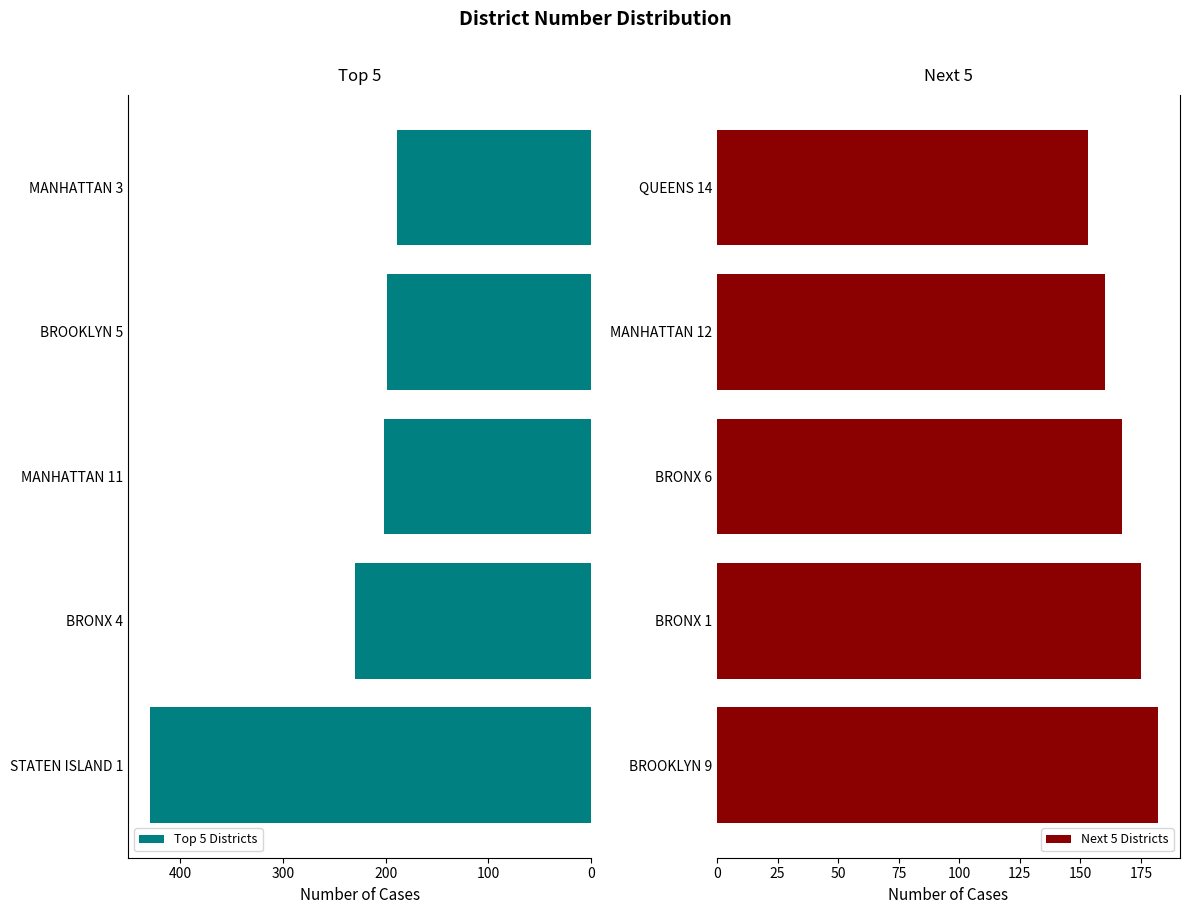

Rank the series by their maximum value, from highest to lowest.

Top 5 Districts, Next 5 Districts